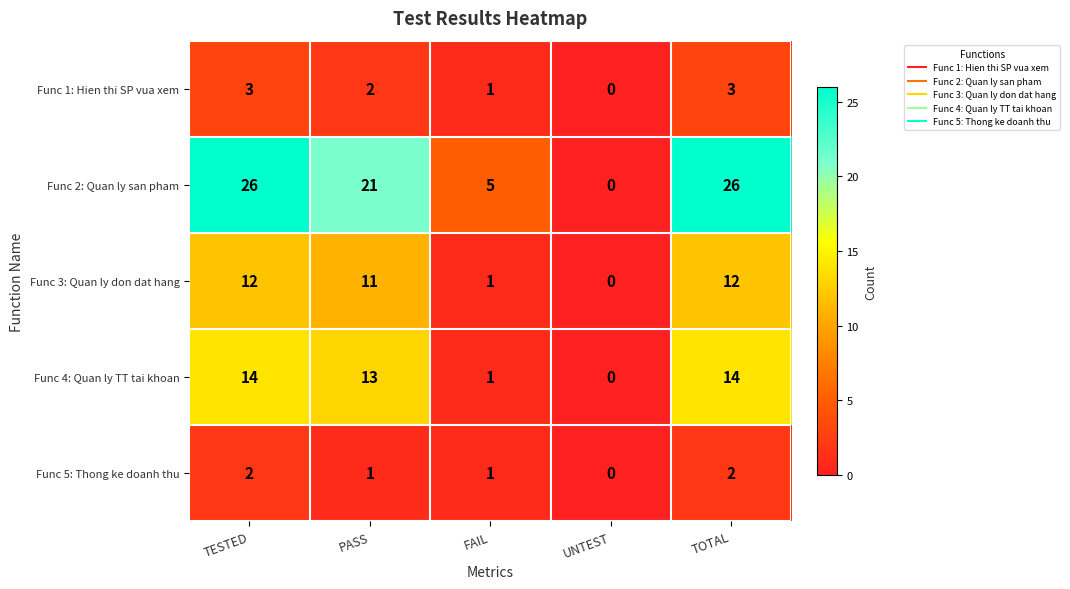

Reading right to left, extract all data points from this chart.

Func 1: Hien thi SP vua xem: 3	0	1	2	3
Func 2: Quan ly san pham: 26	0	5	21	26
Func 3: Quan ly don dat hang: 12	0	1	11	12
Func 4: Quan ly TT tai khoan: 14	0	1	13	14
Func 5: Thong ke doanh thu: 2	0	1	1	2